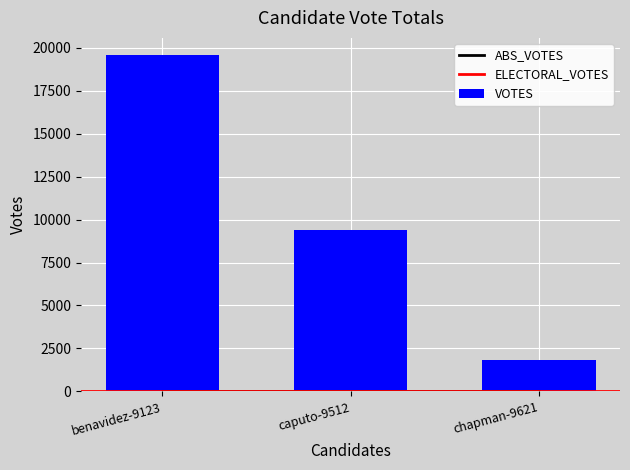

Reading right to left, extract all data points from this chart.

VOTES: chapman-9621=1810	caputo-9512=9368	benavidez-9123=19597
ABS_VOTES: chapman-9621=0	caputo-9512=0	benavidez-9123=0
ELECTORAL_VOTES: chapman-9621=0	caputo-9512=0	benavidez-9123=0